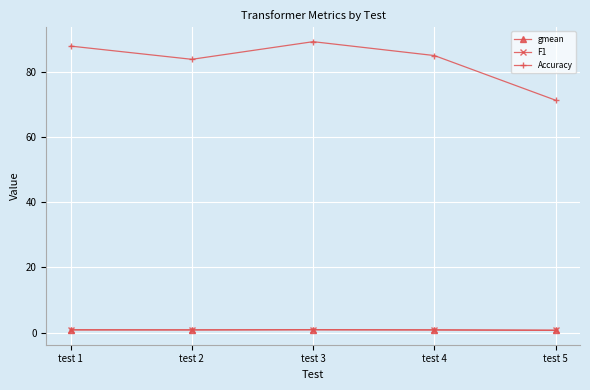

Is it true that Accuracy equals 84.9 at test 4?

True